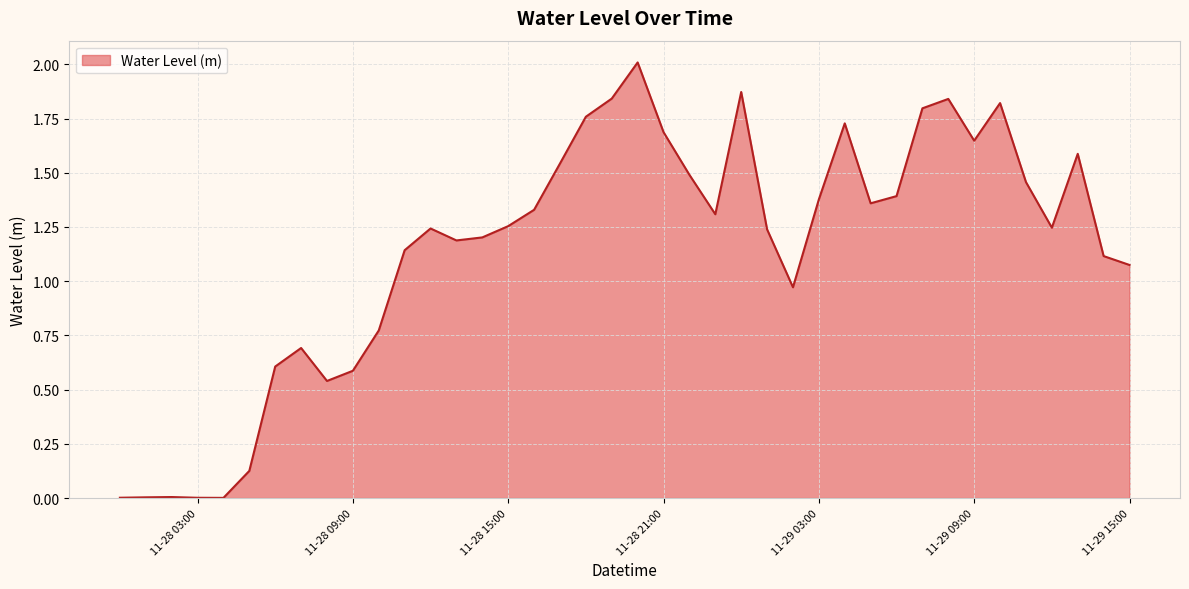

What is the maximum value shown in the chart?

2.0